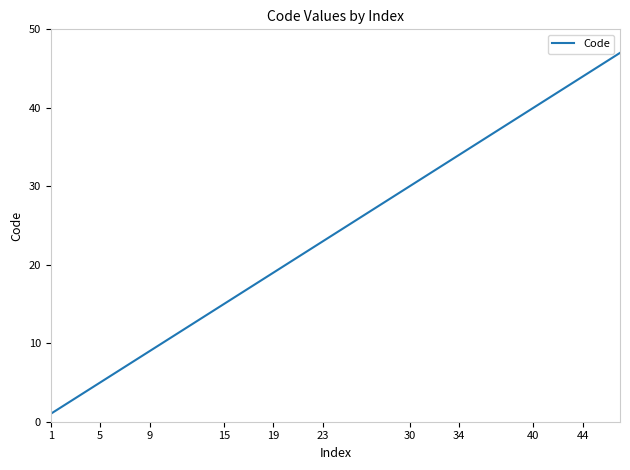

What is the greatest value displayed?

47